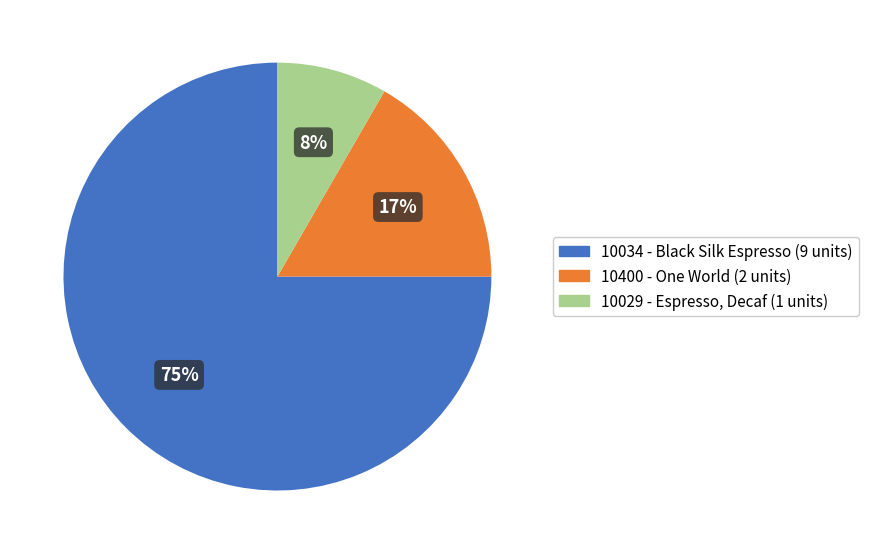

What is the ratio of the value at 10029 - Espresso, Decaf to the value at 10034 - Black Silk Espresso?

0.1